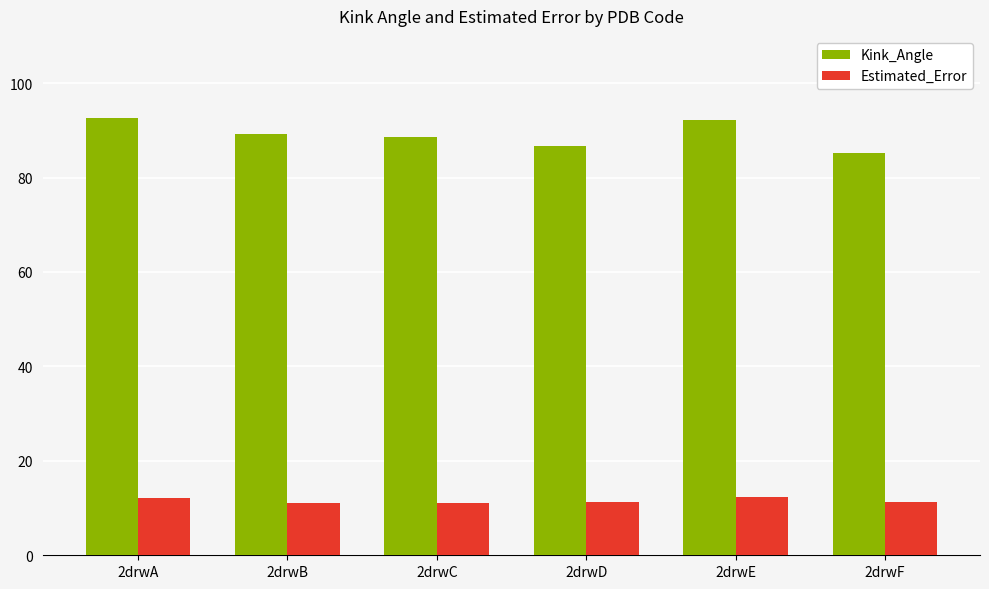

The value of Estimated_Error at 2drwD is 11.3. True or false?

True